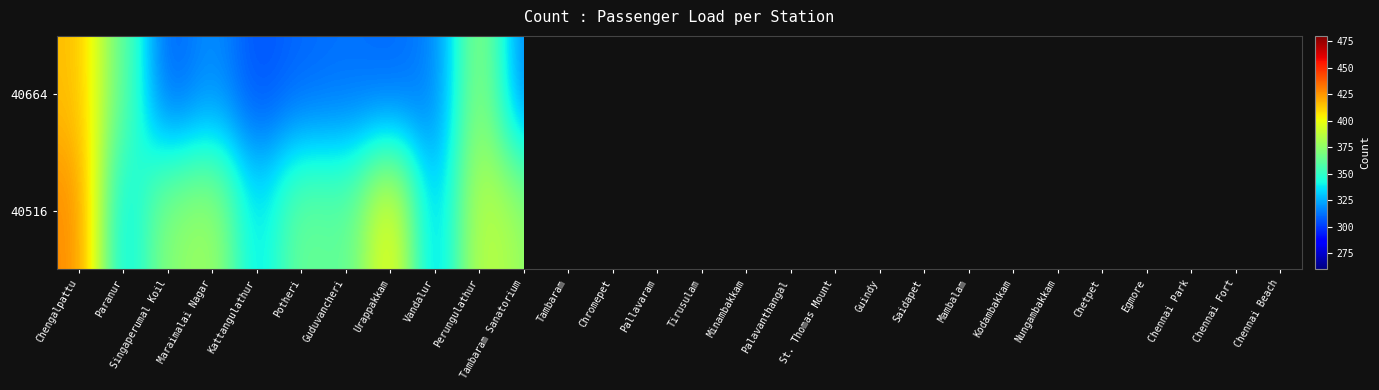

The value of 40664 at St. Thomas Mount is 548.7. True or false?

False